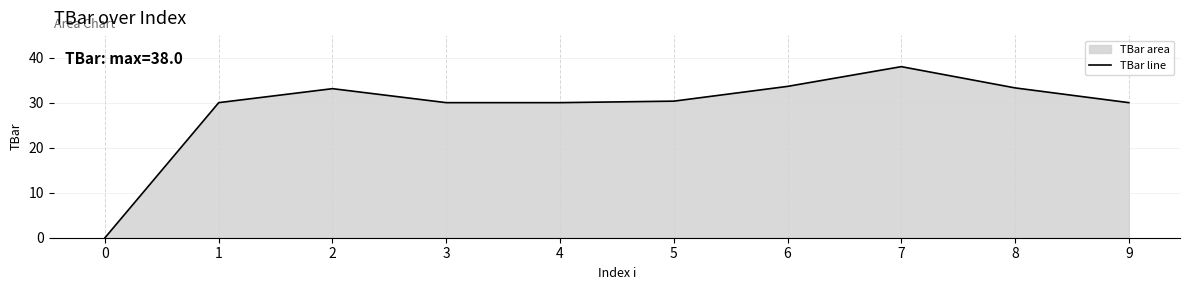

Between 5 and 3, which is larger?

5